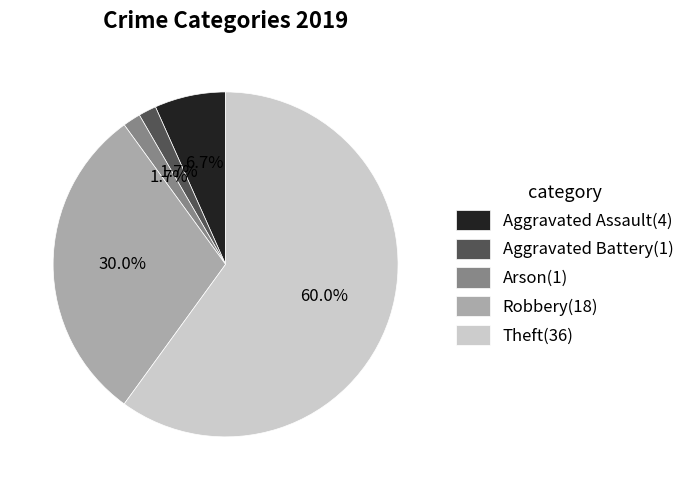

The Arson slice represents 2% of the pie. True or false?

True